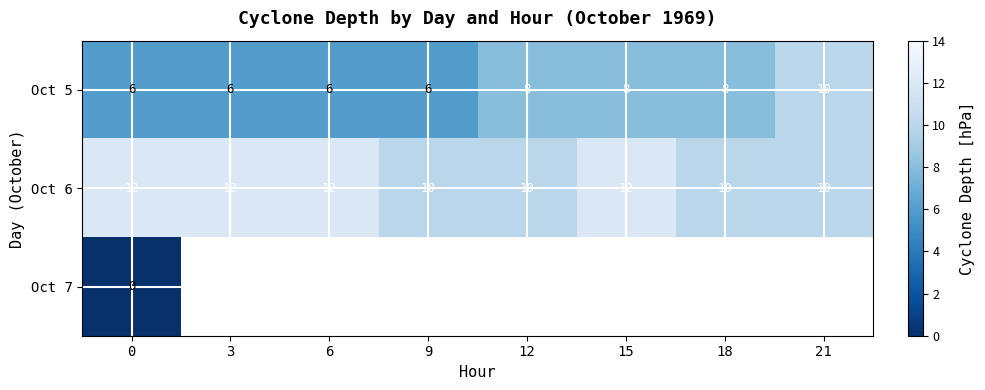

True or false: Oct 5 has a value of 15 at 21.

False